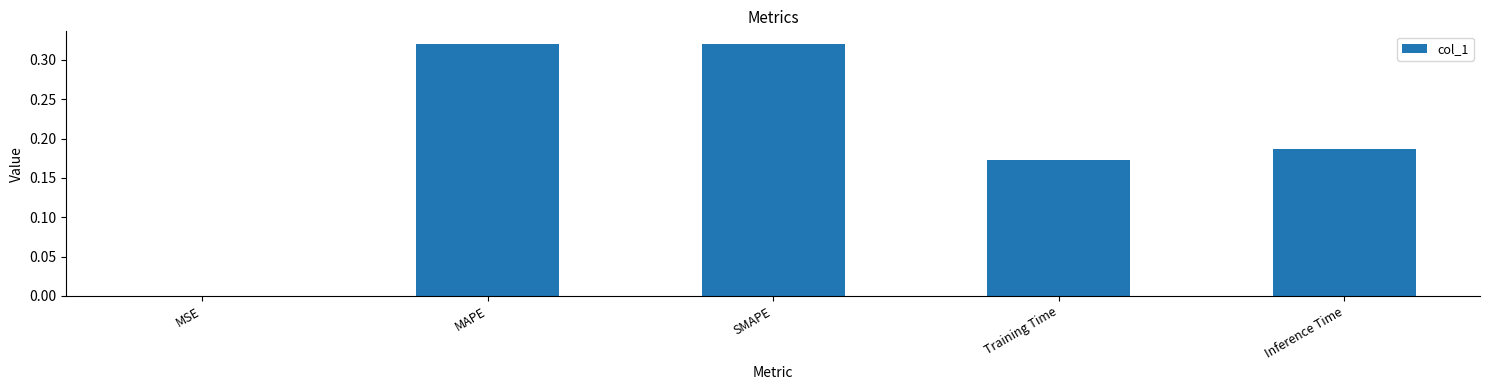

The chart shows a value of 0.5 at MAPE. True or false?

False